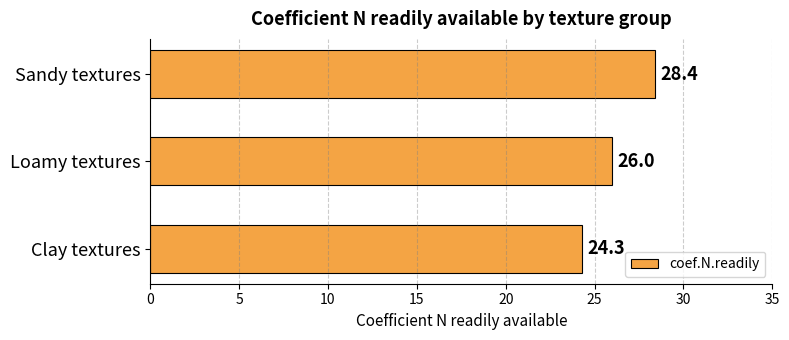

Reading top to bottom, list all the values displayed in this chart.

28.4	26.0	24.3